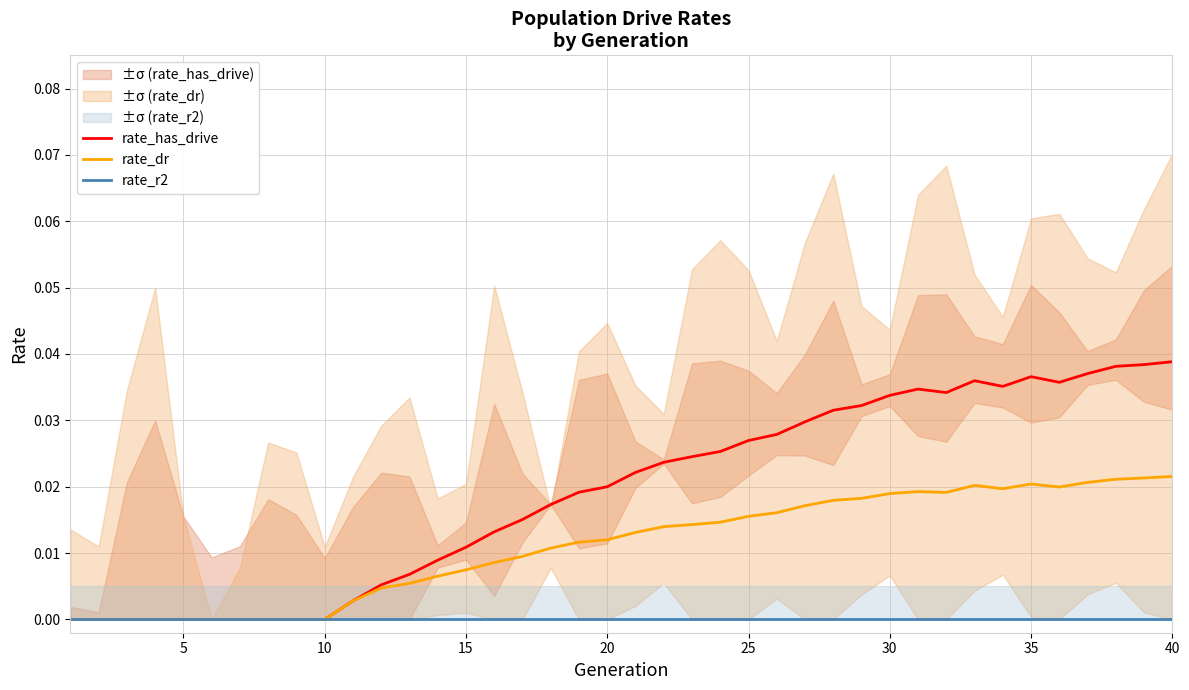

How many categories are shown in the chart?

40